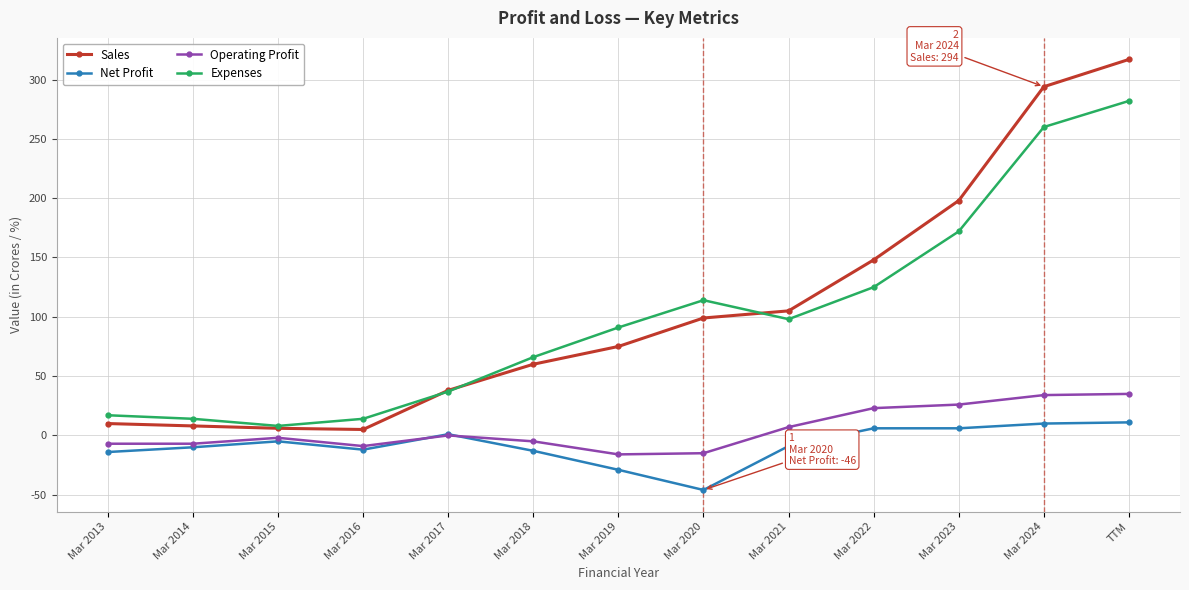

At how many categories does at least one series exceed 84?

7